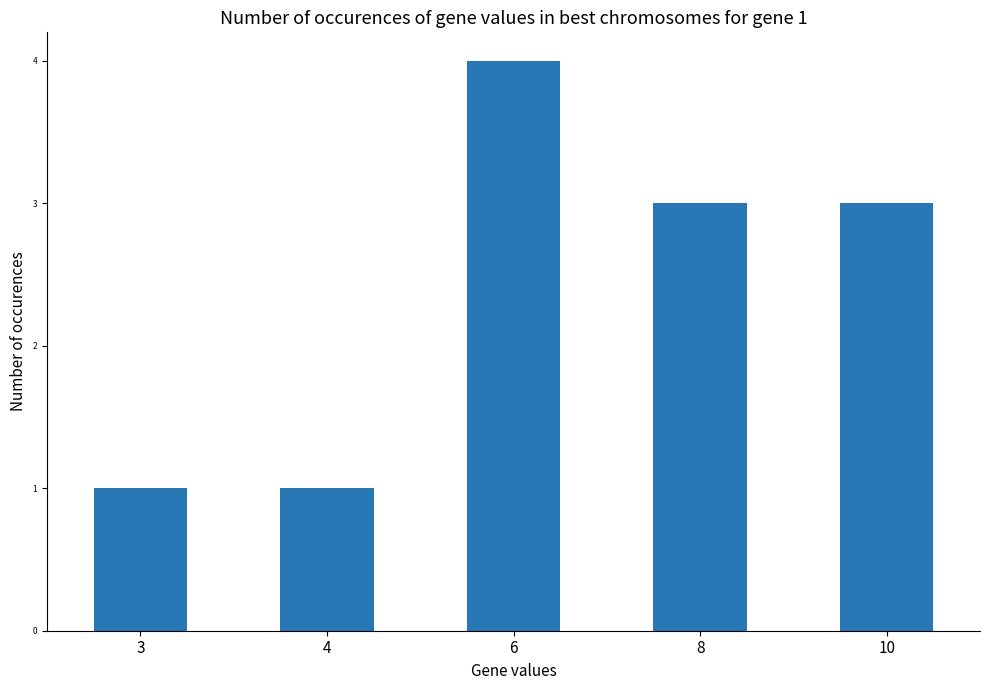

What is the sum of all values?

12